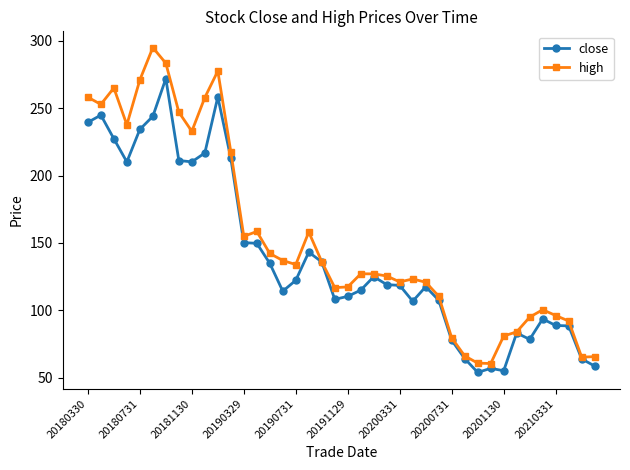

What is the difference between the maximum and minimum values in the close series?

218.0